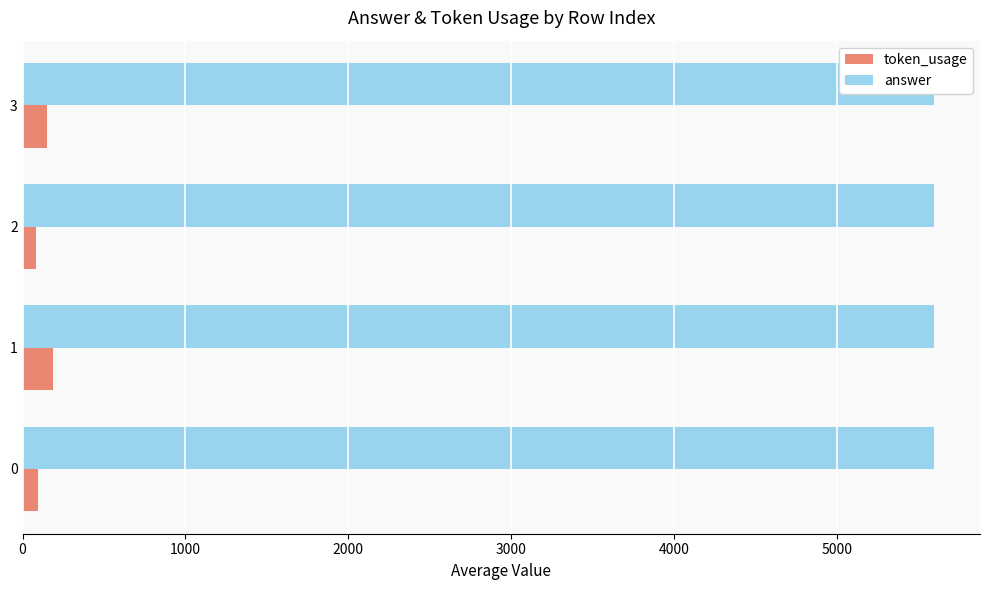

True or false: answer has a value of 0.6 at 3000.

False